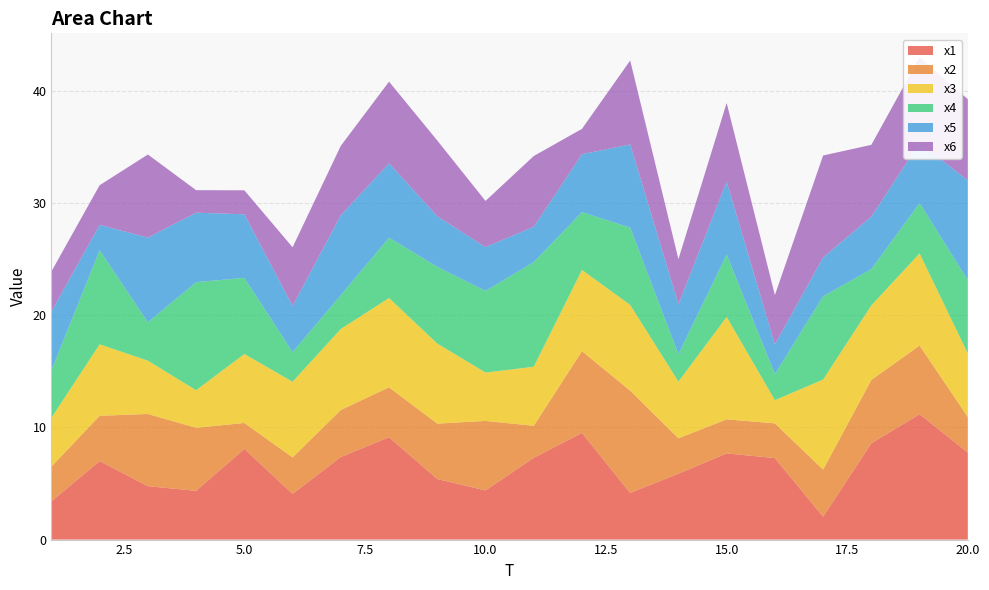

Reading left to right, list all the values displayed in this chart.

x1: 1=3.4	2=7.0	3=4.8	4=4.4	5=8.1	6=4.1	7=7.4	8=9.1	9=5.4	10=4.4	11=7.3	12=9.5	13=4.2	14=5.9	15=7.7	16=7.3	17=2.0	18=8.6	19=11.2	20=7.8
x2: 1=3.1	2=4.0	3=6.4	4=5.6	5=2.3	6=3.3	7=4.2	8=4.4	9=4.9	10=6.2	11=2.9	12=7.3	13=9.1	14=3.2	15=3.0	16=3.1	17=4.2	18=5.7	19=6.1	20=3.2
x3: 1=4.4	2=6.4	3=4.8	4=3.4	5=6.2	6=6.8	7=7.2	8=8.0	9=7.1	10=4.3	11=5.3	12=7.2	13=7.7	14=5.1	15=9.1	16=2.1	17=8.0	18=6.6	19=8.2	20=5.7
x4: 1=4.2	2=8.4	3=3.4	4=9.6	5=6.8	6=2.6	7=3.0	8=5.4	9=6.8	10=7.3	11=9.3	12=5.2	13=6.9	14=2.4	15=5.6	16=2.3	17=7.4	18=3.2	19=4.5	20=6.5
x5: 1=5.2	2=2.3	3=7.6	4=6.2	5=5.7	6=4.1	7=7.1	8=6.6	9=4.5	10=3.9	11=3.2	12=5.2	13=7.4	14=4.5	15=6.5	16=2.7	17=3.5	18=4.7	19=5.4	20=8.9
x6: 1=3.6	2=3.5	3=7.4	4=2.0	5=2.1	6=5.2	7=6.2	8=7.3	9=6.8	10=4.1	11=6.3	12=2.3	13=7.5	14=4.0	15=7.0	16=4.4	17=9.1	18=6.4	19=7.6	20=7.2